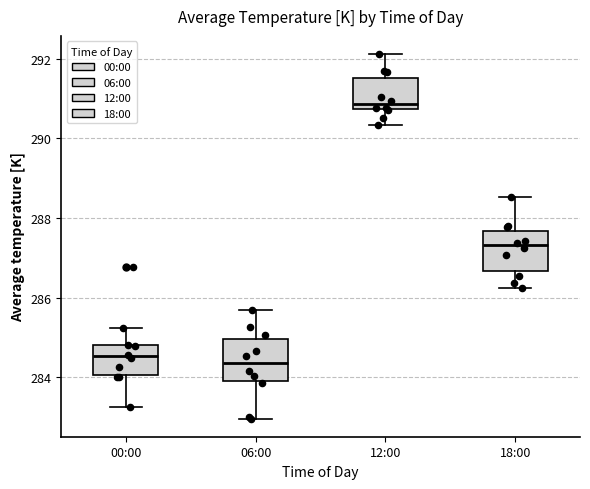

Reading left to right, transcribe this box plot: for each box, give where its median line is, the range the box spans, and where its two whiskers end, as read against the y-axis. The values are not printed on the chart, so give them approximately, as read against the axis.

00:00: median 284.6, box 284.0 to 284.8, whiskers 283.2 to 285.2
06:00: median 284.4, box 284.0 to 285.0, whiskers 283.0 to 285.6
12:00: median 290.8 (just above the box's lower edge), box 290.8 to 291.6, whiskers 290.4 to 292.2
18:00: median 287.4, box 286.6 to 287.6, whiskers 286.2 to 288.6